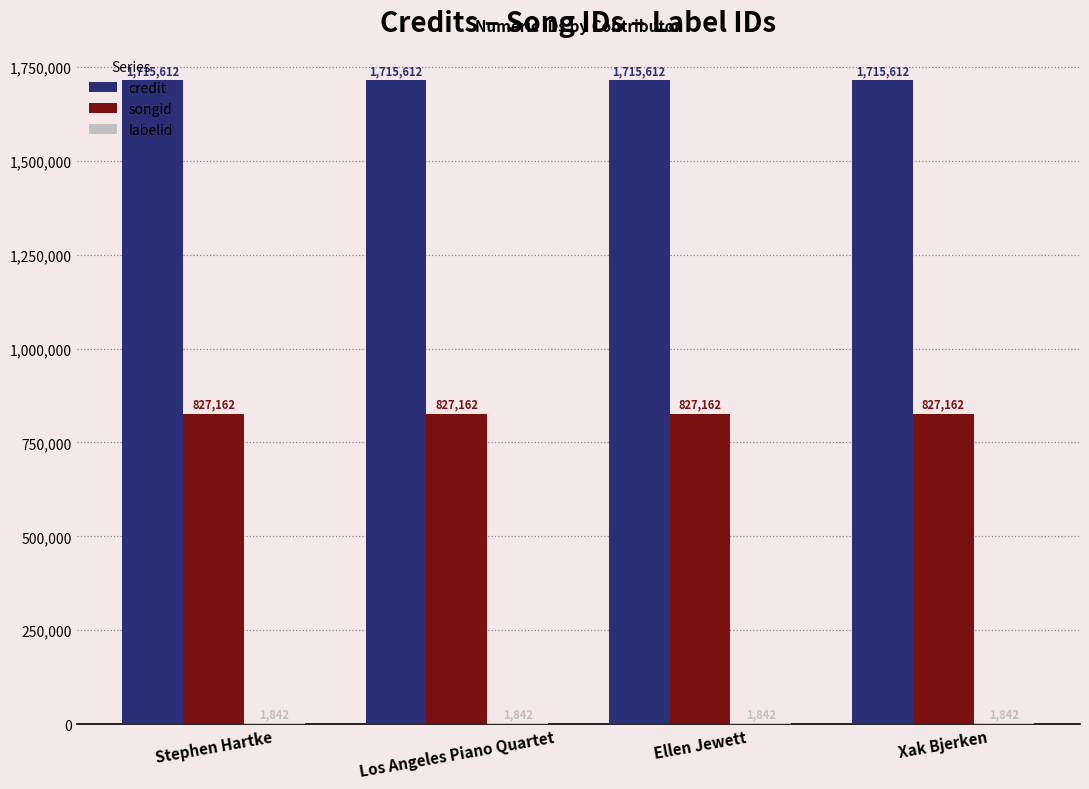

Is it true that credit equals 1715612 at Ellen Jewett?

True